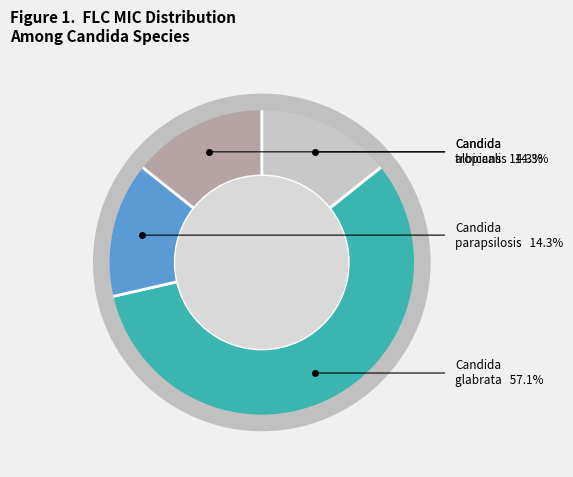

Combined, what portion of the pie is Candida_parapsilosis and Candida_tropicalis?

28.6%